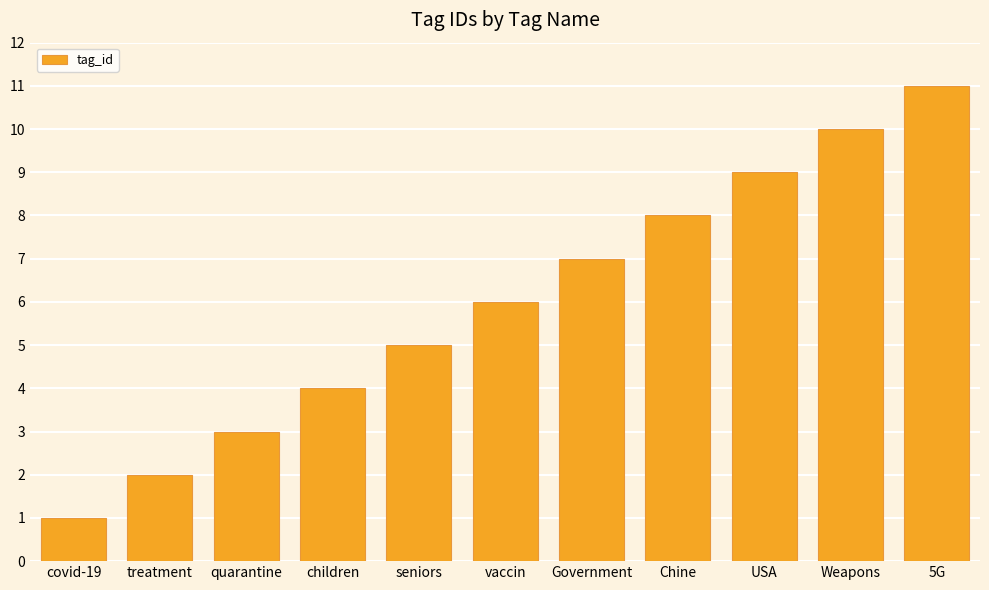

Which category has the lowest value across all series?

covid-19